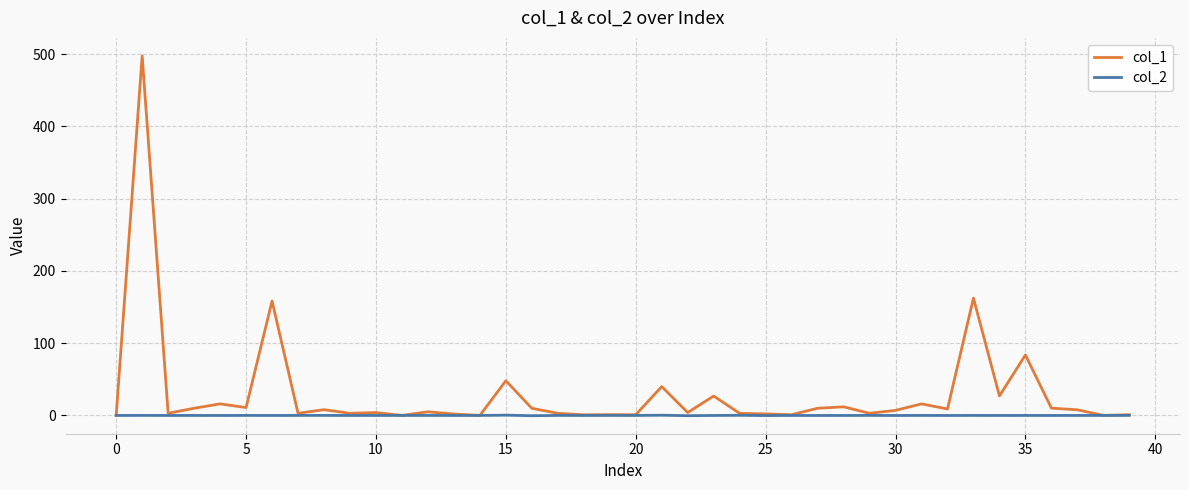

Rank the series by their average value, from lowest to highest.

col_2, col_1